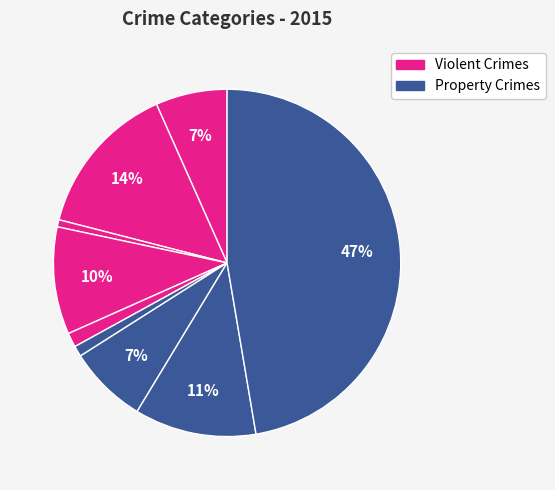

How many slices are in this pie chart?

9